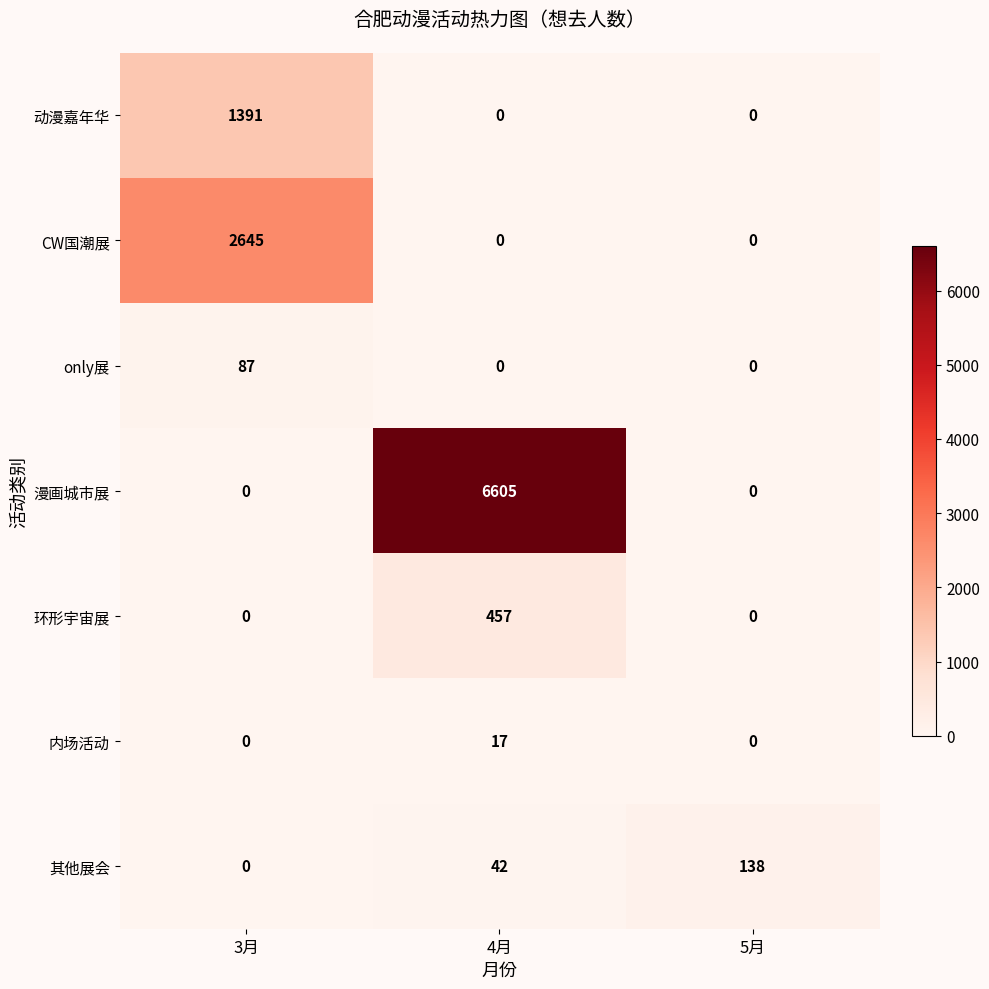

True or false: 内场活动 has a value of 23 at 4月.

False